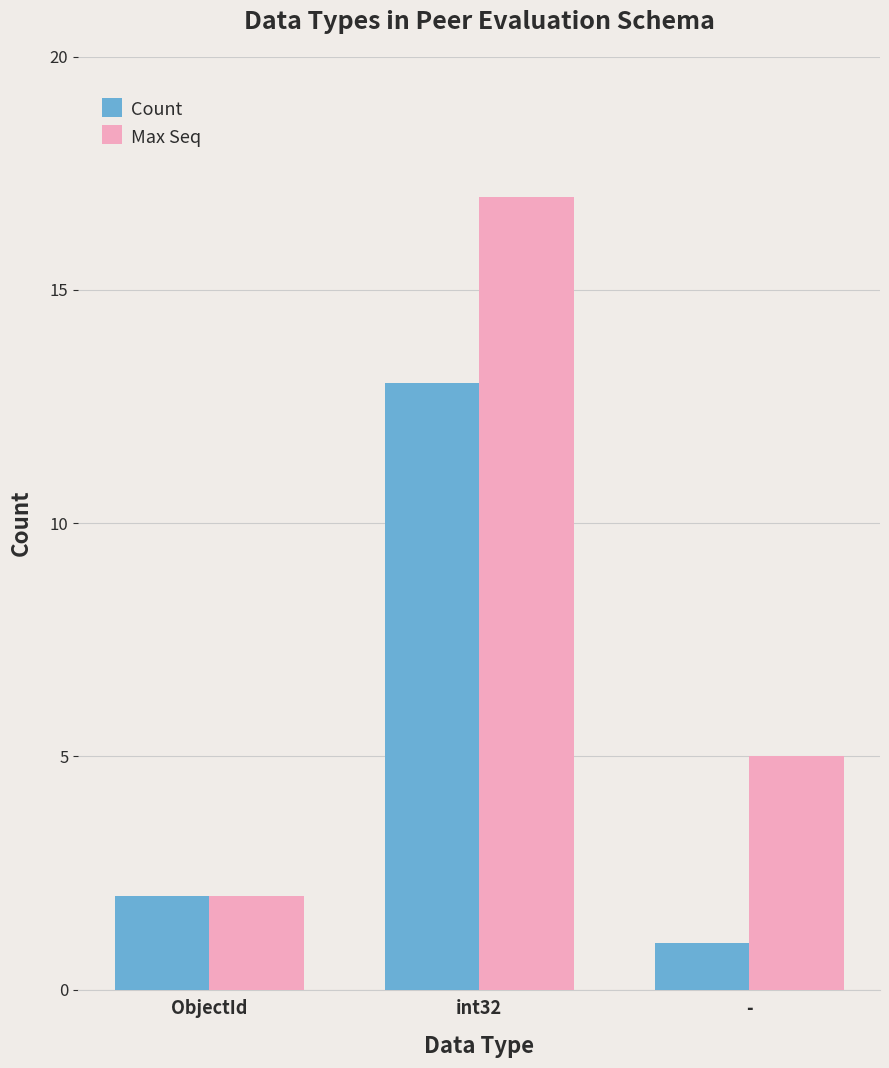

What is the sum of all Count values?

16